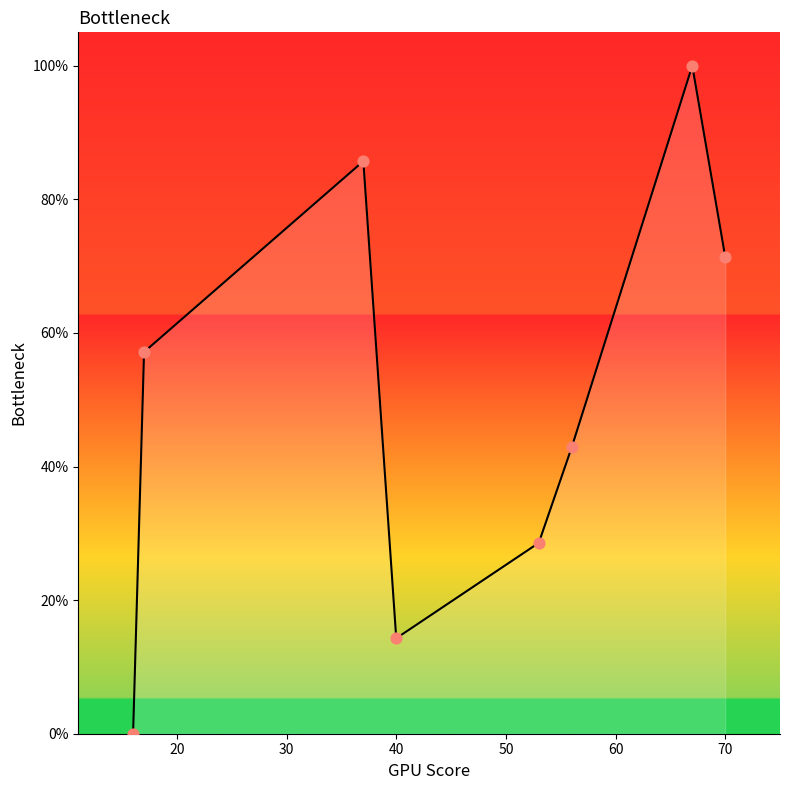

What is the difference between the second highest and second lowest values?

71.4